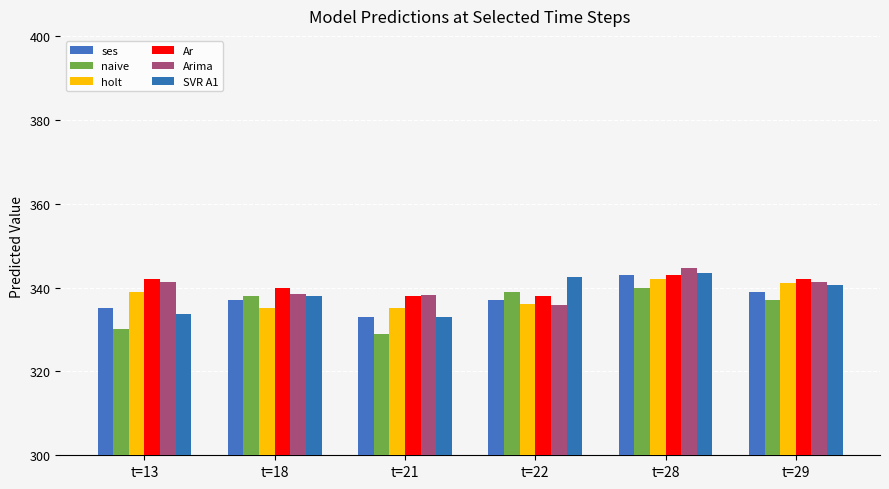

Which label corresponds to the smallest value in the chart?

t=21